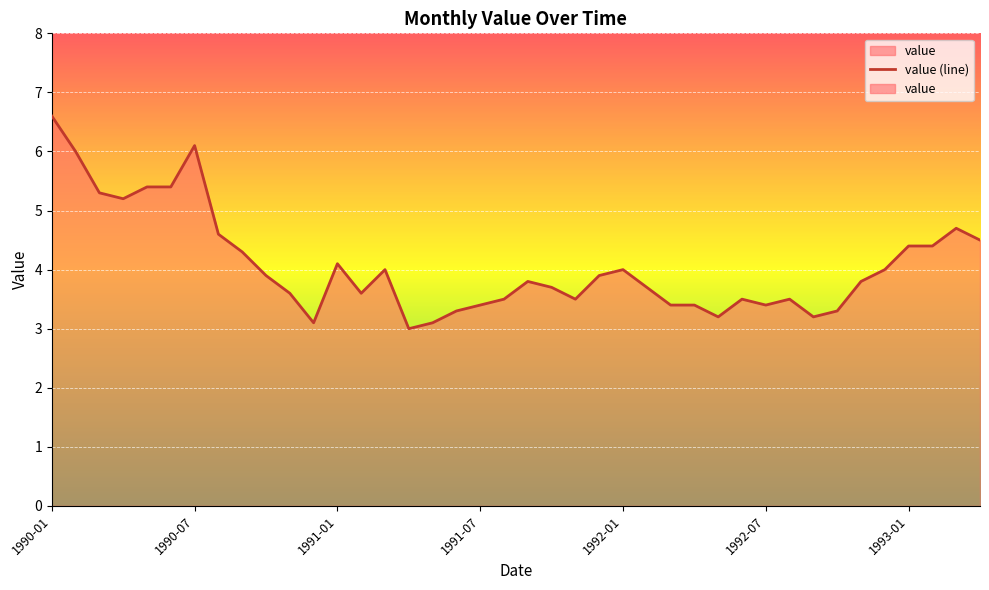

The chart shows a value of 6.8 at 1992-11. True or false?

False